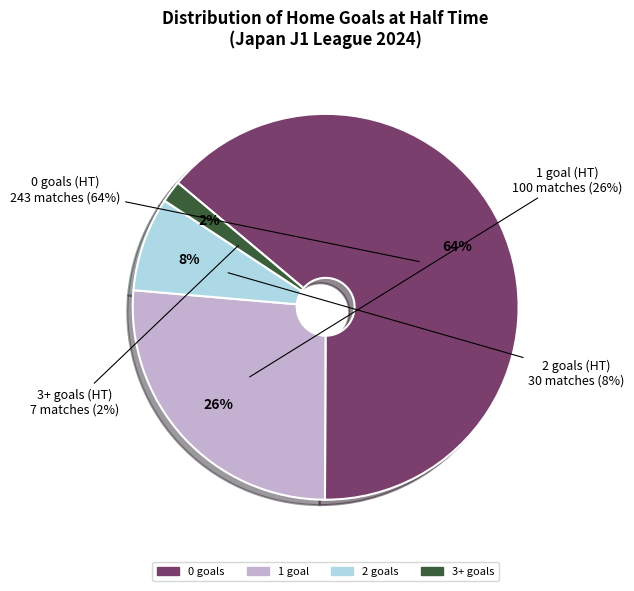

How many slices are in this pie chart?

4